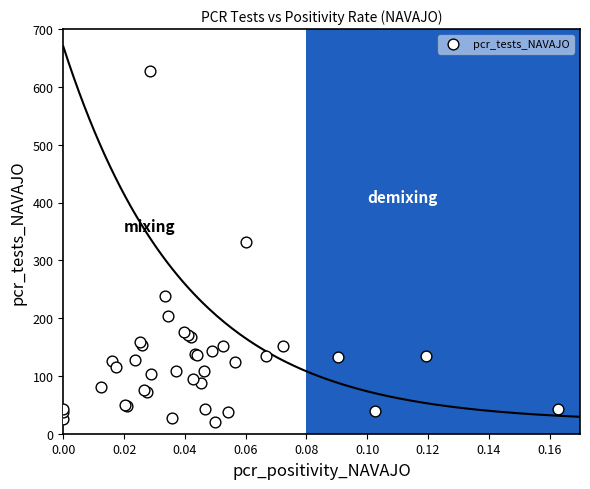

What Y value in the scatter plot is closest to 324?

332